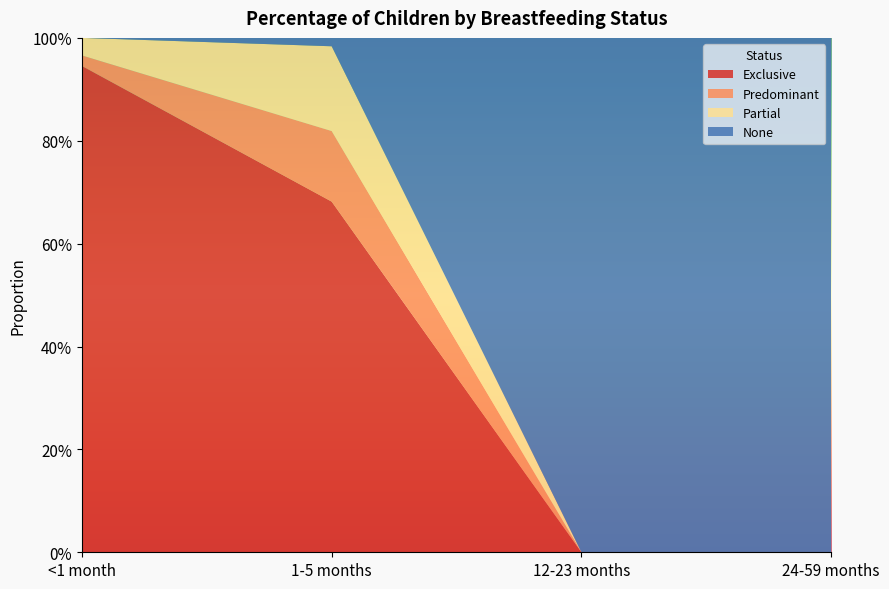

Reading left to right, what are all the values shown in this chart?

Exclusive: <1 month=0.9	1-5 months=0.7	12-23 months=0.0	24-59 months=0.0
Predominant: <1 month=0.0	1-5 months=0.1	12-23 months=0.0	24-59 months=0.0
Partial: <1 month=0.0	1-5 months=0.2	12-23 months=0.0	24-59 months=0.0
None: <1 month=0.0	1-5 months=0.0	12-23 months=1.0	24-59 months=1.0